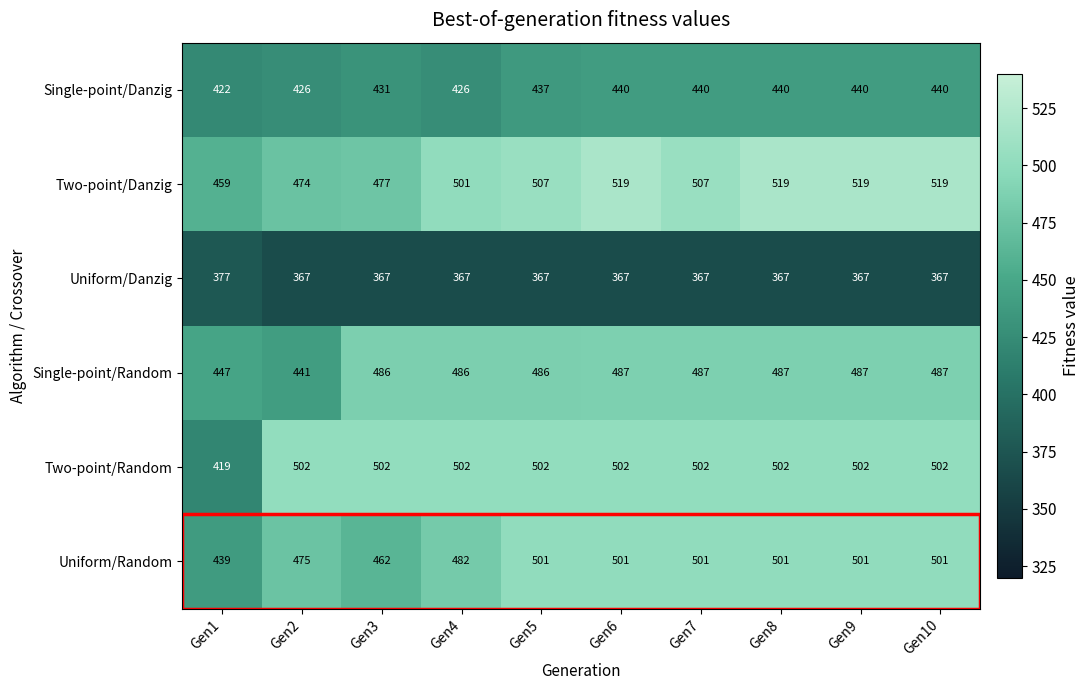

The Uniform/Random series shows 501 at Gen5. True or false?

True